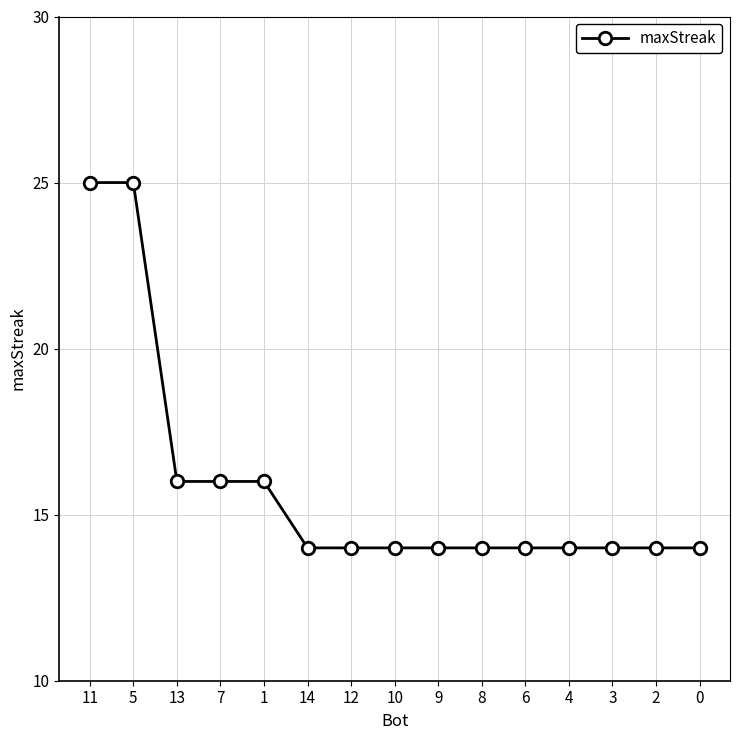

What value does the data have at 3?

14